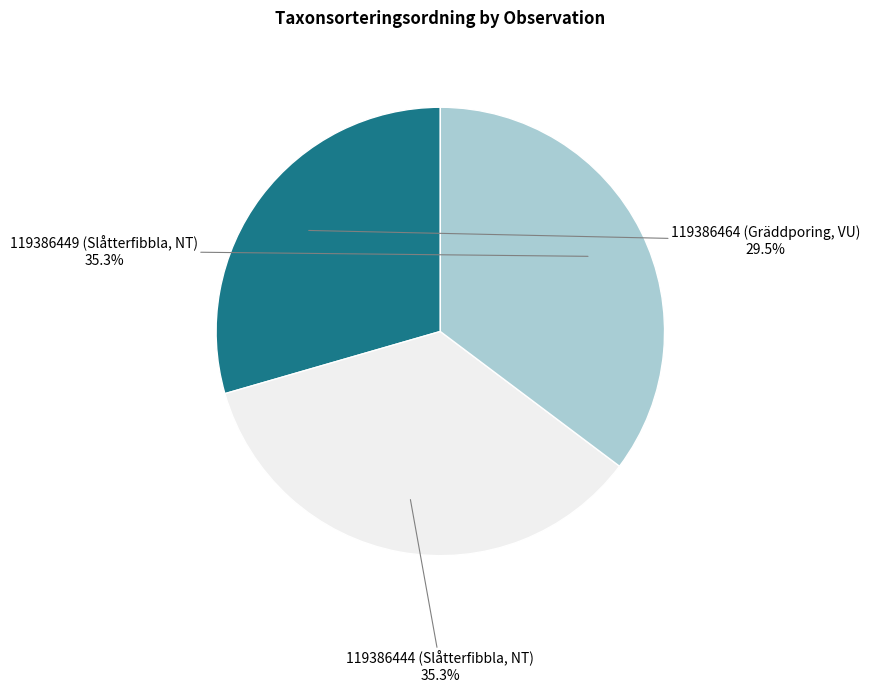

Is there any slice that represents more than half of the pie?

No